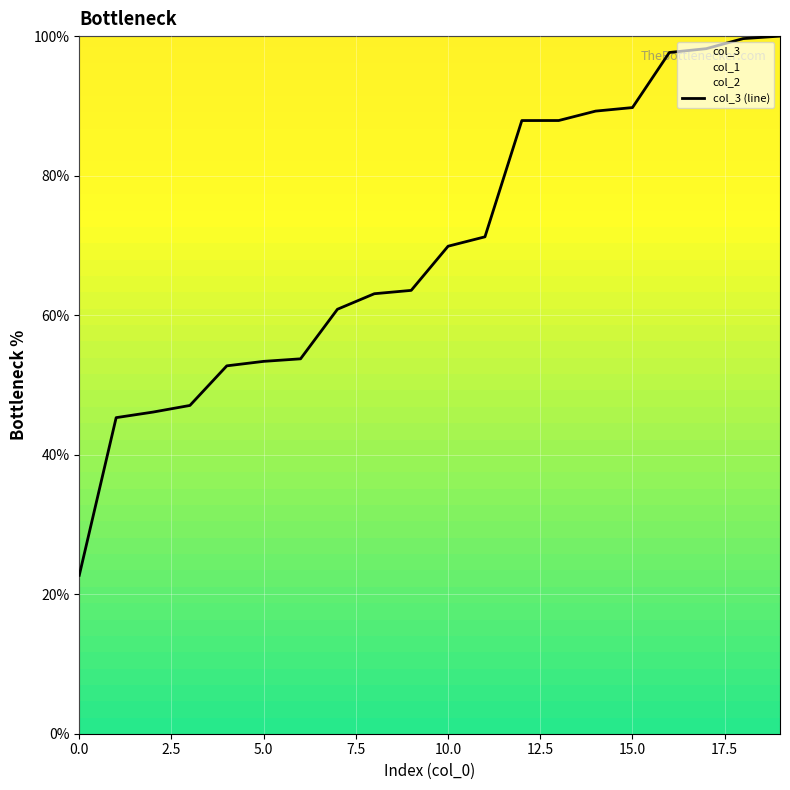

The col_3 (line) series shows 69.9 at 10.0. True or false?

True